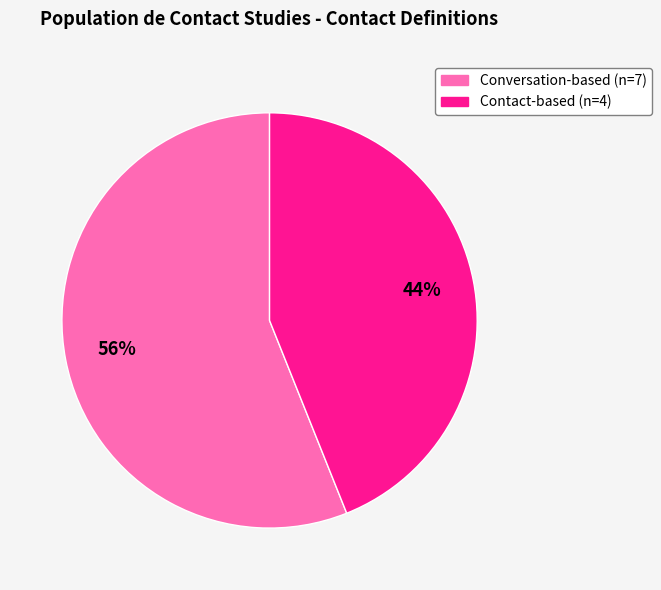

Is there any slice that represents more than half of the pie?

Yes